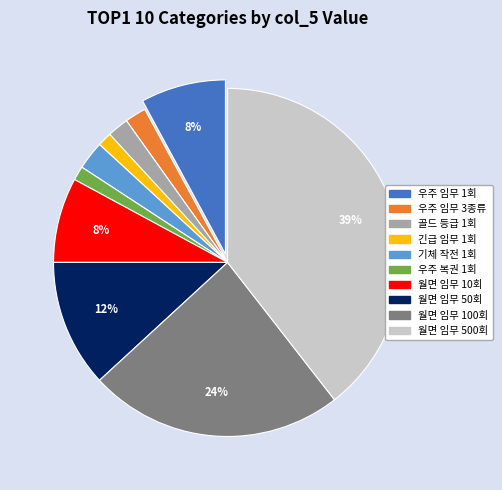

Does any single category account for the majority?

No